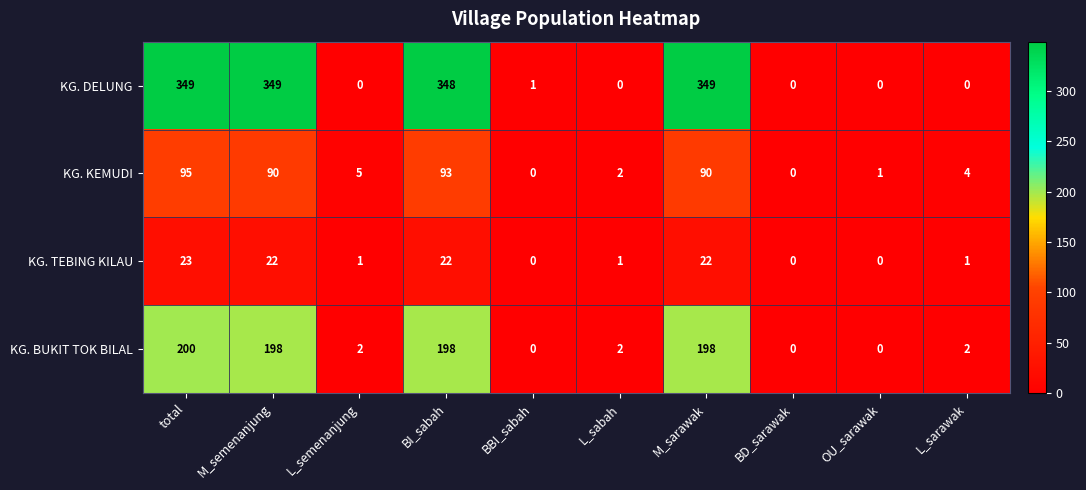

What is the total value across all series at L_sarawak?

7